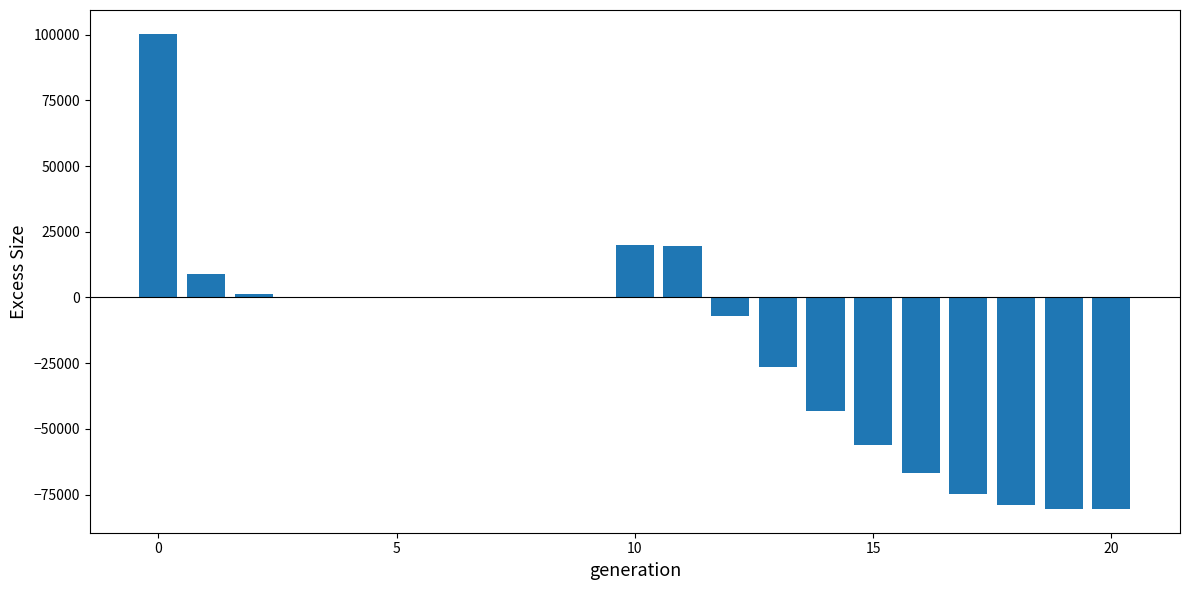

What is the greatest value displayed?

100319